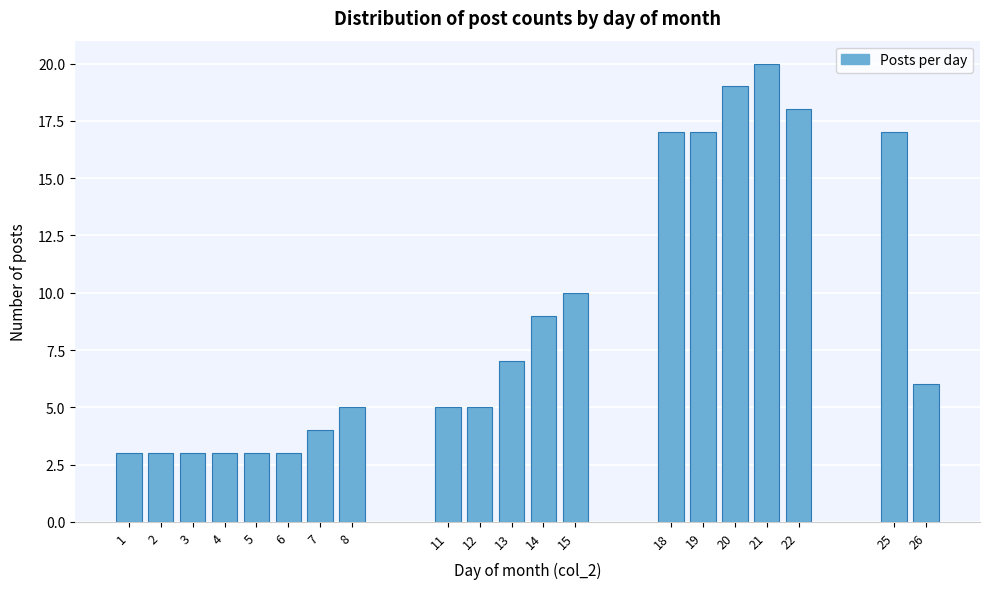

Reading right to left, transcribe all the data shown in this chart.

26=6	25=17	22=18	21=20	20=19	19=17	18=17	15=10	14=9	13=7	12=5	11=5	8=5	7=4	6=3	5=3	4=3	3=3	2=3	1=3